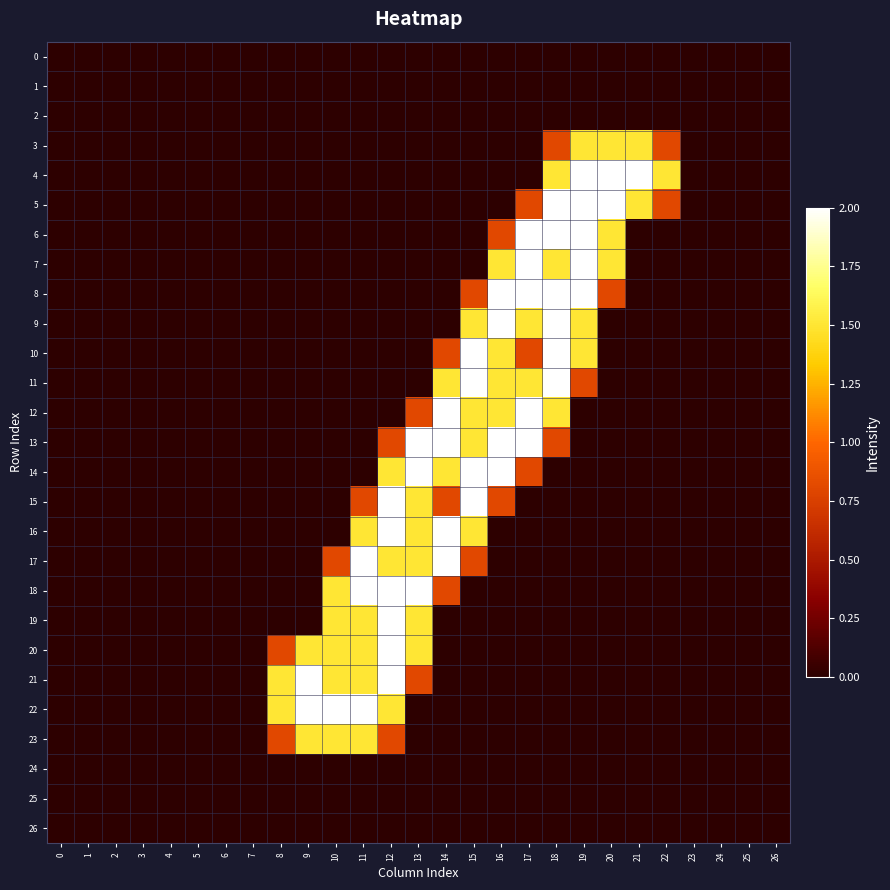

Reading left to right, extract all data points from this chart.

0: 0=0.0	1=0.0	2=0.0	3=0.0	4=0.0	5=0.0	6=0.0	7=0.0	8=0.0	9=0.0	10=0.0	11=0.0	12=0.0	13=0.0	14=0.0	15=0.0	16=0.0	17=0.0	18=0.0	19=0.0	20=0.0	21=0.0	22=0.0	23=0.0	24=0.0	25=0.0	26=0.0
1: 0=0.0	1=0.0	2=0.0	3=0.0	4=0.0	5=0.0	6=0.0	7=0.0	8=0.0	9=0.0	10=0.0	11=0.0	12=0.0	13=0.0	14=0.0	15=0.0	16=0.0	17=0.0	18=0.0	19=0.0	20=0.0	21=0.0	22=0.0	23=0.0	24=0.0	25=0.0	26=0.0
2: 0=0.0	1=0.0	2=0.0	3=0.0	4=0.0	5=0.0	6=0.0	7=0.0	8=0.0	9=0.0	10=0.0	11=0.0	12=0.0	13=0.0	14=0.0	15=0.0	16=0.0	17=0.0	18=0.0	19=0.0	20=0.0	21=0.0	22=0.0	23=0.0	24=0.0	25=0.0	26=0.0
3: 0=0.0	1=0.0	2=0.0	3=0.0	4=0.0	5=0.0	6=0.0	7=0.0	8=0.0	9=0.0	10=0.0	11=0.0	12=0.0	13=0.0	14=0.0	15=0.0	16=0.0	17=0.0	18=0.8	19=1.5	20=1.5	21=1.5	22=0.8	23=0.0	24=0.0	25=0.0	26=0.0
4: 0=0.0	1=0.0	2=0.0	3=0.0	4=0.0	5=0.0	6=0.0	7=0.0	8=0.0	9=0.0	10=0.0	11=0.0	12=0.0	13=0.0	14=0.0	15=0.0	16=0.0	17=0.0	18=1.5	19=2.0	20=2.0	21=2.0	22=1.5	23=0.0	24=0.0	25=0.0	26=0.0
5: 0=0.0	1=0.0	2=0.0	3=0.0	4=0.0	5=0.0	6=0.0	7=0.0	8=0.0	9=0.0	10=0.0	11=0.0	12=0.0	13=0.0	14=0.0	15=0.0	16=0.0	17=0.8	18=2.0	19=2.0	20=2.0	21=1.5	22=0.8	23=0.0	24=0.0	25=0.0	26=0.0
6: 0=0.0	1=0.0	2=0.0	3=0.0	4=0.0	5=0.0	6=0.0	7=0.0	8=0.0	9=0.0	10=0.0	11=0.0	12=0.0	13=0.0	14=0.0	15=0.0	16=0.8	17=2.0	18=2.0	19=2.0	20=1.5	21=0.0	22=0.0	23=0.0	24=0.0	25=0.0	26=0.0
7: 0=0.0	1=0.0	2=0.0	3=0.0	4=0.0	5=0.0	6=0.0	7=0.0	8=0.0	9=0.0	10=0.0	11=0.0	12=0.0	13=0.0	14=0.0	15=0.0	16=1.5	17=2.0	18=1.5	19=2.0	20=1.5	21=0.0	22=0.0	23=0.0	24=0.0	25=0.0	26=0.0
8: 0=0.0	1=0.0	2=0.0	3=0.0	4=0.0	5=0.0	6=0.0	7=0.0	8=0.0	9=0.0	10=0.0	11=0.0	12=0.0	13=0.0	14=0.0	15=0.8	16=2.0	17=2.0	18=2.0	19=2.0	20=0.8	21=0.0	22=0.0	23=0.0	24=0.0	25=0.0	26=0.0
9: 0=0.0	1=0.0	2=0.0	3=0.0	4=0.0	5=0.0	6=0.0	7=0.0	8=0.0	9=0.0	10=0.0	11=0.0	12=0.0	13=0.0	14=0.0	15=1.5	16=2.0	17=1.5	18=2.0	19=1.5	20=0.0	21=0.0	22=0.0	23=0.0	24=0.0	25=0.0	26=0.0
10: 0=0.0	1=0.0	2=0.0	3=0.0	4=0.0	5=0.0	6=0.0	7=0.0	8=0.0	9=0.0	10=0.0	11=0.0	12=0.0	13=0.0	14=0.8	15=2.0	16=1.5	17=0.8	18=2.0	19=1.5	20=0.0	21=0.0	22=0.0	23=0.0	24=0.0	25=0.0	26=0.0
11: 0=0.0	1=0.0	2=0.0	3=0.0	4=0.0	5=0.0	6=0.0	7=0.0	8=0.0	9=0.0	10=0.0	11=0.0	12=0.0	13=0.0	14=1.5	15=2.0	16=1.5	17=1.5	18=2.0	19=0.8	20=0.0	21=0.0	22=0.0	23=0.0	24=0.0	25=0.0	26=0.0
12: 0=0.0	1=0.0	2=0.0	3=0.0	4=0.0	5=0.0	6=0.0	7=0.0	8=0.0	9=0.0	10=0.0	11=0.0	12=0.0	13=0.8	14=2.0	15=1.5	16=1.5	17=2.0	18=1.5	19=0.0	20=0.0	21=0.0	22=0.0	23=0.0	24=0.0	25=0.0	26=0.0
13: 0=0.0	1=0.0	2=0.0	3=0.0	4=0.0	5=0.0	6=0.0	7=0.0	8=0.0	9=0.0	10=0.0	11=0.0	12=0.8	13=2.0	14=2.0	15=1.5	16=2.0	17=2.0	18=0.8	19=0.0	20=0.0	21=0.0	22=0.0	23=0.0	24=0.0	25=0.0	26=0.0
14: 0=0.0	1=0.0	2=0.0	3=0.0	4=0.0	5=0.0	6=0.0	7=0.0	8=0.0	9=0.0	10=0.0	11=0.0	12=1.5	13=2.0	14=1.5	15=2.0	16=2.0	17=0.8	18=0.0	19=0.0	20=0.0	21=0.0	22=0.0	23=0.0	24=0.0	25=0.0	26=0.0
15: 0=0.0	1=0.0	2=0.0	3=0.0	4=0.0	5=0.0	6=0.0	7=0.0	8=0.0	9=0.0	10=0.0	11=0.8	12=2.0	13=1.5	14=0.8	15=2.0	16=0.8	17=0.0	18=0.0	19=0.0	20=0.0	21=0.0	22=0.0	23=0.0	24=0.0	25=0.0	26=0.0
16: 0=0.0	1=0.0	2=0.0	3=0.0	4=0.0	5=0.0	6=0.0	7=0.0	8=0.0	9=0.0	10=0.0	11=1.5	12=2.0	13=1.5	14=2.0	15=1.5	16=0.0	17=0.0	18=0.0	19=0.0	20=0.0	21=0.0	22=0.0	23=0.0	24=0.0	25=0.0	26=0.0
17: 0=0.0	1=0.0	2=0.0	3=0.0	4=0.0	5=0.0	6=0.0	7=0.0	8=0.0	9=0.0	10=0.8	11=2.0	12=1.5	13=1.5	14=2.0	15=0.8	16=0.0	17=0.0	18=0.0	19=0.0	20=0.0	21=0.0	22=0.0	23=0.0	24=0.0	25=0.0	26=0.0
18: 0=0.0	1=0.0	2=0.0	3=0.0	4=0.0	5=0.0	6=0.0	7=0.0	8=0.0	9=0.0	10=1.5	11=2.0	12=2.0	13=2.0	14=0.8	15=0.0	16=0.0	17=0.0	18=0.0	19=0.0	20=0.0	21=0.0	22=0.0	23=0.0	24=0.0	25=0.0	26=0.0
19: 0=0.0	1=0.0	2=0.0	3=0.0	4=0.0	5=0.0	6=0.0	7=0.0	8=0.0	9=0.0	10=1.5	11=1.5	12=2.0	13=1.5	14=0.0	15=0.0	16=0.0	17=0.0	18=0.0	19=0.0	20=0.0	21=0.0	22=0.0	23=0.0	24=0.0	25=0.0	26=0.0
20: 0=0.0	1=0.0	2=0.0	3=0.0	4=0.0	5=0.0	6=0.0	7=0.0	8=0.8	9=1.5	10=1.5	11=1.5	12=2.0	13=1.5	14=0.0	15=0.0	16=0.0	17=0.0	18=0.0	19=0.0	20=0.0	21=0.0	22=0.0	23=0.0	24=0.0	25=0.0	26=0.0
21: 0=0.0	1=0.0	2=0.0	3=0.0	4=0.0	5=0.0	6=0.0	7=0.0	8=1.5	9=2.0	10=1.5	11=1.5	12=2.0	13=0.8	14=0.0	15=0.0	16=0.0	17=0.0	18=0.0	19=0.0	20=0.0	21=0.0	22=0.0	23=0.0	24=0.0	25=0.0	26=0.0
22: 0=0.0	1=0.0	2=0.0	3=0.0	4=0.0	5=0.0	6=0.0	7=0.0	8=1.5	9=2.0	10=2.0	11=2.0	12=1.5	13=0.0	14=0.0	15=0.0	16=0.0	17=0.0	18=0.0	19=0.0	20=0.0	21=0.0	22=0.0	23=0.0	24=0.0	25=0.0	26=0.0
23: 0=0.0	1=0.0	2=0.0	3=0.0	4=0.0	5=0.0	6=0.0	7=0.0	8=0.8	9=1.5	10=1.5	11=1.5	12=0.8	13=0.0	14=0.0	15=0.0	16=0.0	17=0.0	18=0.0	19=0.0	20=0.0	21=0.0	22=0.0	23=0.0	24=0.0	25=0.0	26=0.0
24: 0=0.0	1=0.0	2=0.0	3=0.0	4=0.0	5=0.0	6=0.0	7=0.0	8=0.0	9=0.0	10=0.0	11=0.0	12=0.0	13=0.0	14=0.0	15=0.0	16=0.0	17=0.0	18=0.0	19=0.0	20=0.0	21=0.0	22=0.0	23=0.0	24=0.0	25=0.0	26=0.0
25: 0=0.0	1=0.0	2=0.0	3=0.0	4=0.0	5=0.0	6=0.0	7=0.0	8=0.0	9=0.0	10=0.0	11=0.0	12=0.0	13=0.0	14=0.0	15=0.0	16=0.0	17=0.0	18=0.0	19=0.0	20=0.0	21=0.0	22=0.0	23=0.0	24=0.0	25=0.0	26=0.0
26: 0=0.0	1=0.0	2=0.0	3=0.0	4=0.0	5=0.0	6=0.0	7=0.0	8=0.0	9=0.0	10=0.0	11=0.0	12=0.0	13=0.0	14=0.0	15=0.0	16=0.0	17=0.0	18=0.0	19=0.0	20=0.0	21=0.0	22=0.0	23=0.0	24=0.0	25=0.0	26=0.0